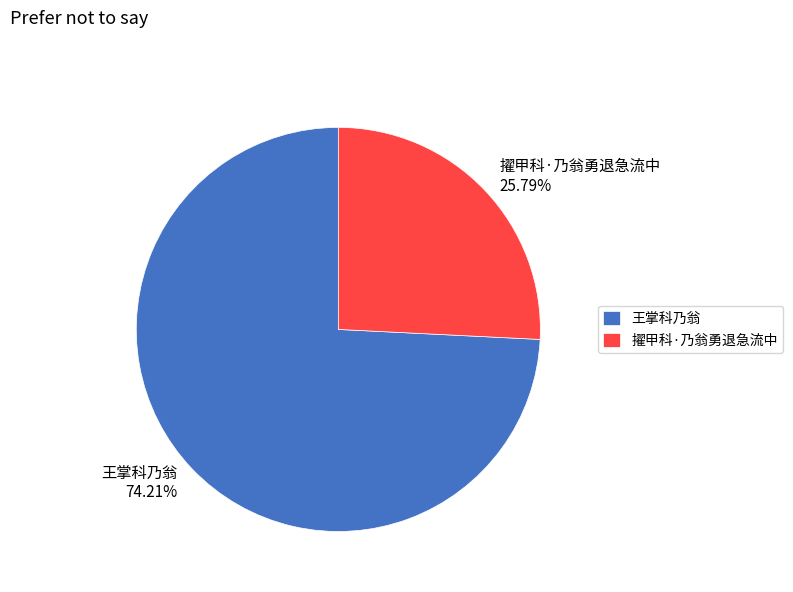

What portion of the pie excludes 擢甲科·乃翁勇退急流中?

74.2%